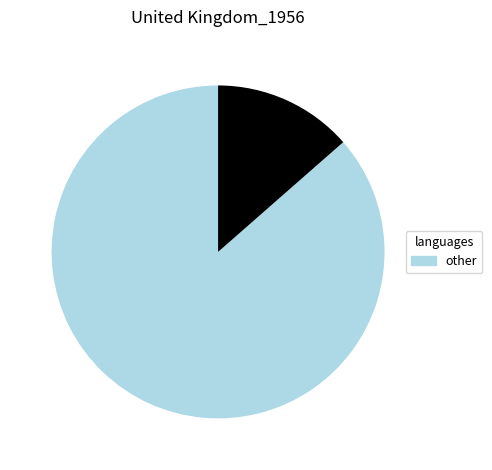

Does any single category account for the majority?

Yes